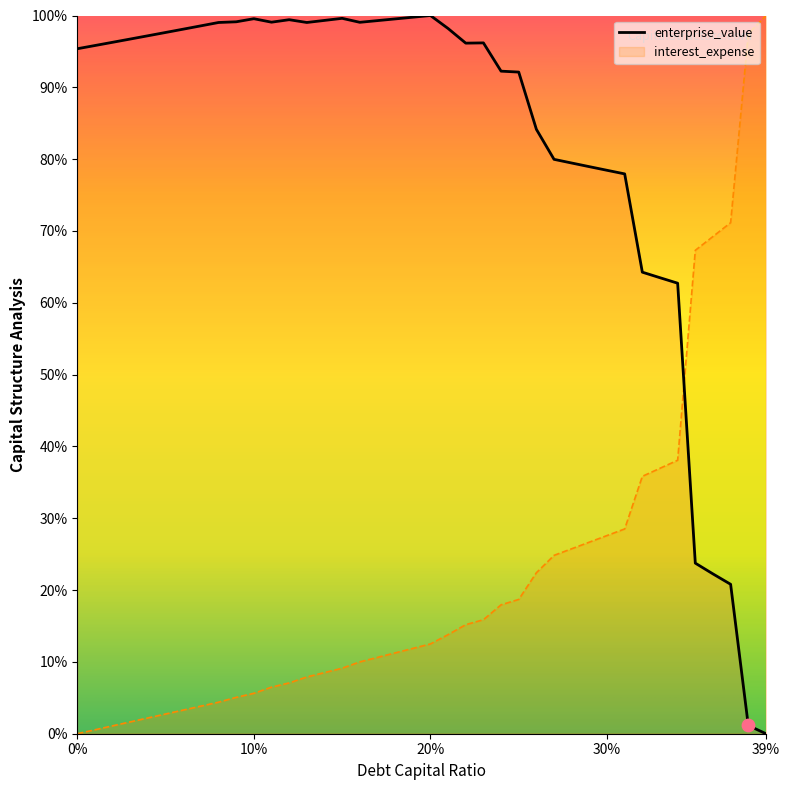

Is the value of interest_expense at 0.37 greater than the value of enterprise_value at 0.17?

No